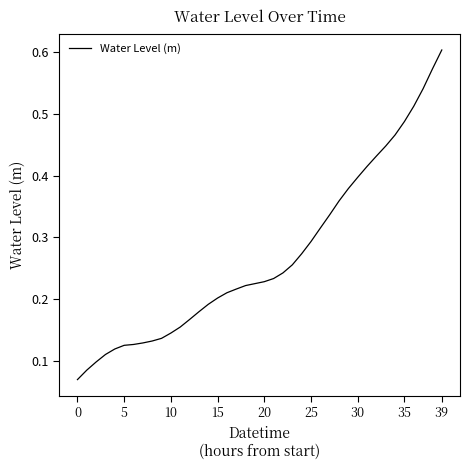

What is the value of the 20th point from the left?

0.2